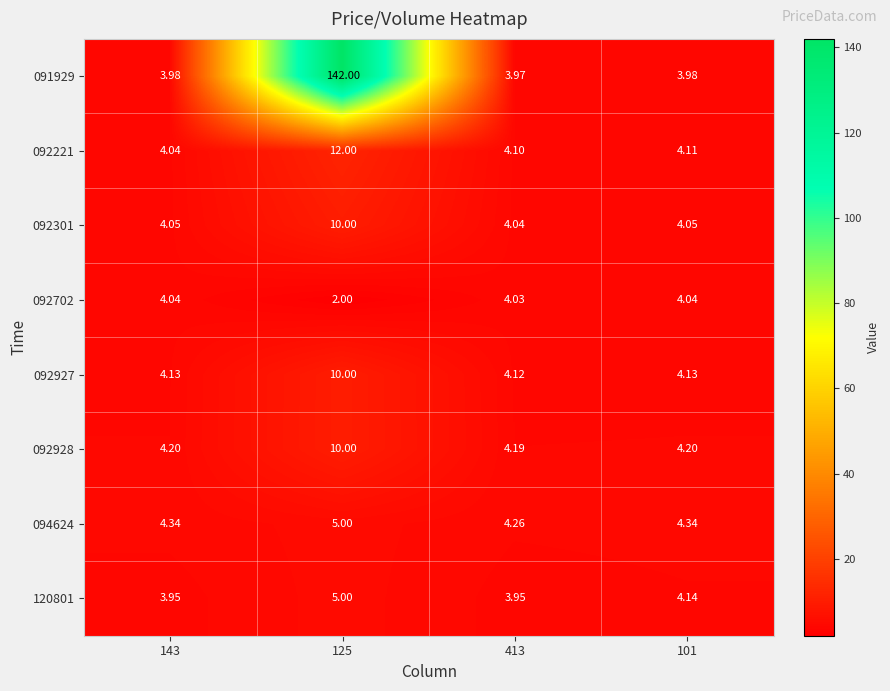

Is the value of 092301 at 101 greater than the value of 092702 at 413?

Yes